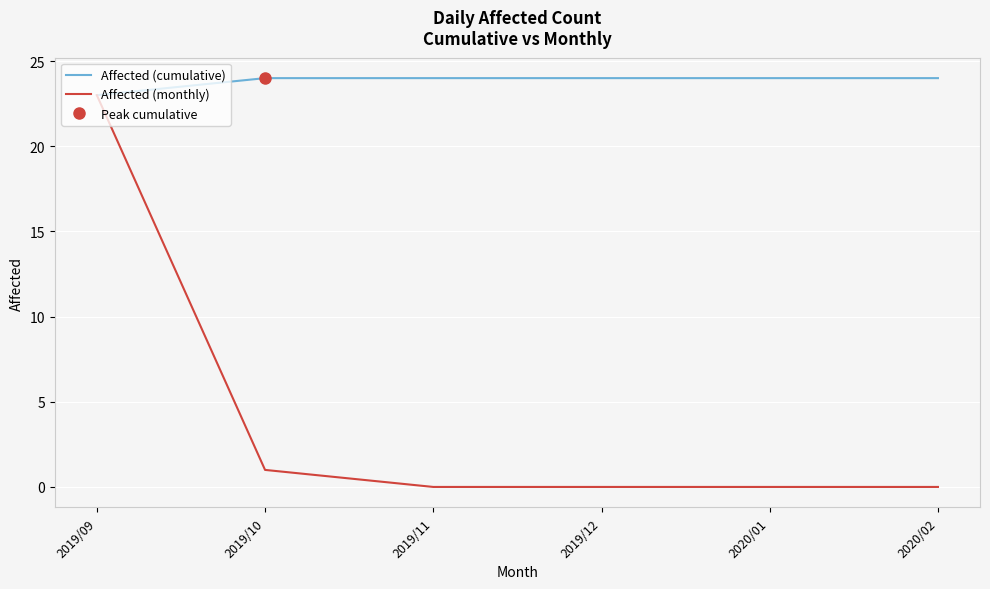

Rank the categories by Affected (monthly) value from highest to lowest.

2019/09, 2019/10, 2019/11, 2019/12, 2020/01, 2020/02